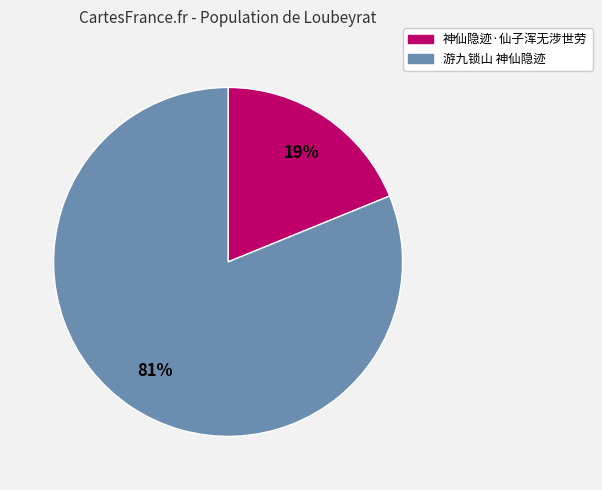

Do 游九锁山 神仙隐迹 and 神仙隐迹·仙子浑无涉世劳 together represent more than half of the pie?

Yes